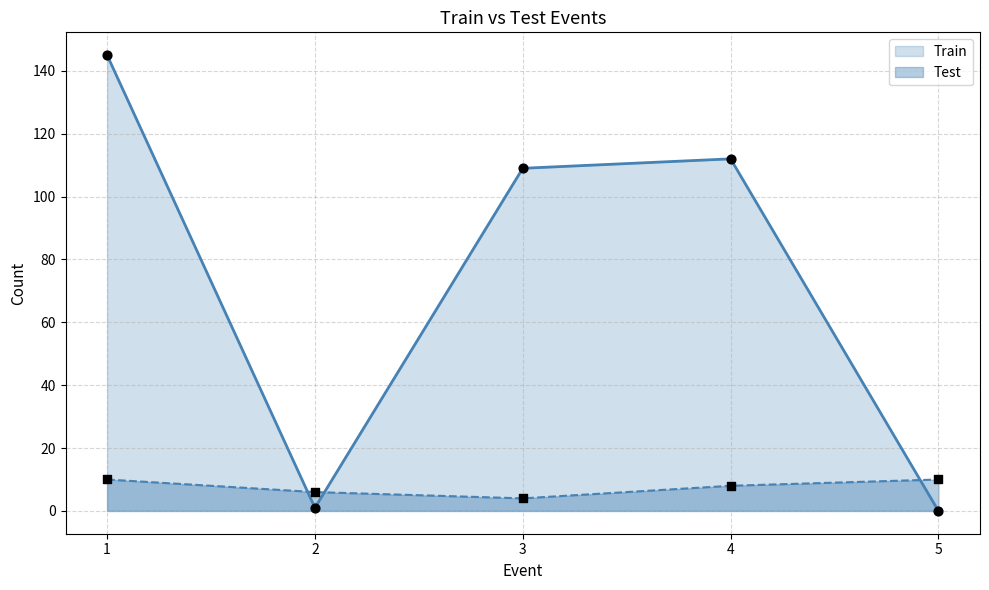

What are all the series names shown in the legend?

Train, Test